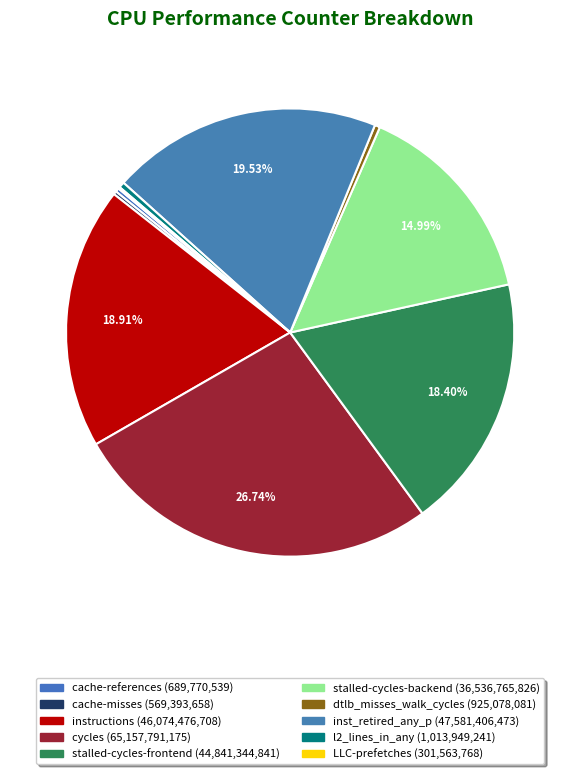

How many segments does this pie chart have?

10